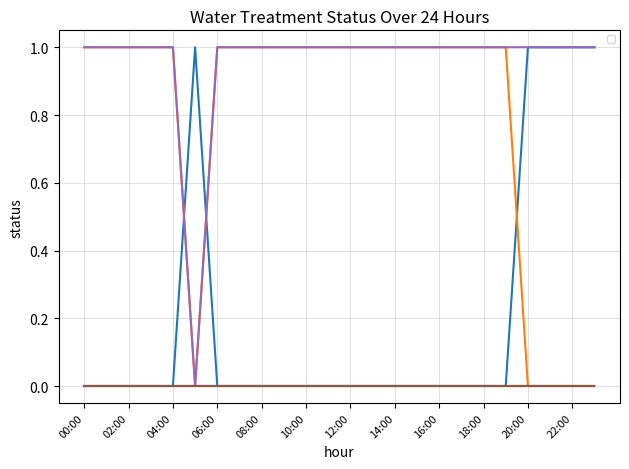

What position from the left is 22:00?

23